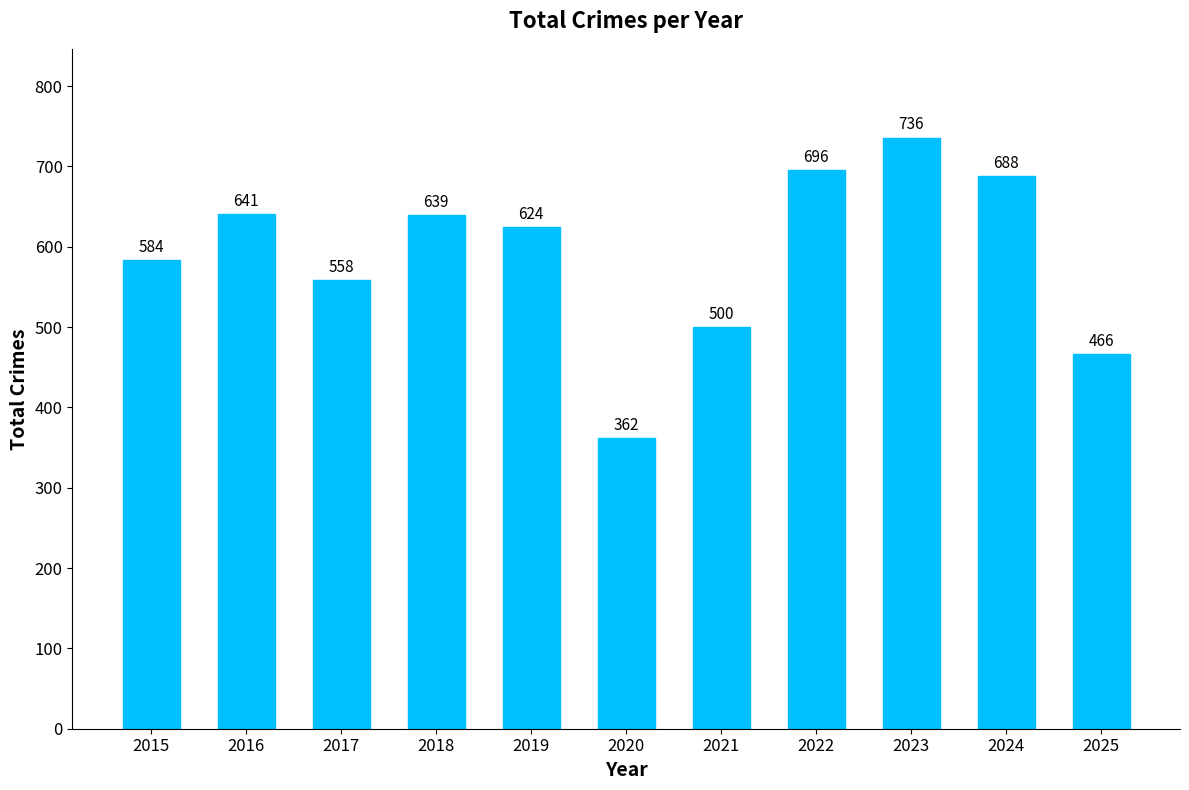

Rank the categories by value from highest to lowest.

2023, 2022, 2024, 2016, 2018, 2019, 2015, 2017, 2021, 2025, 2020